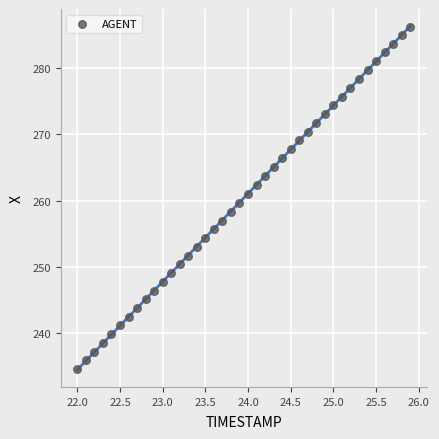

What is the range of Y values (max minus min)?

51.7